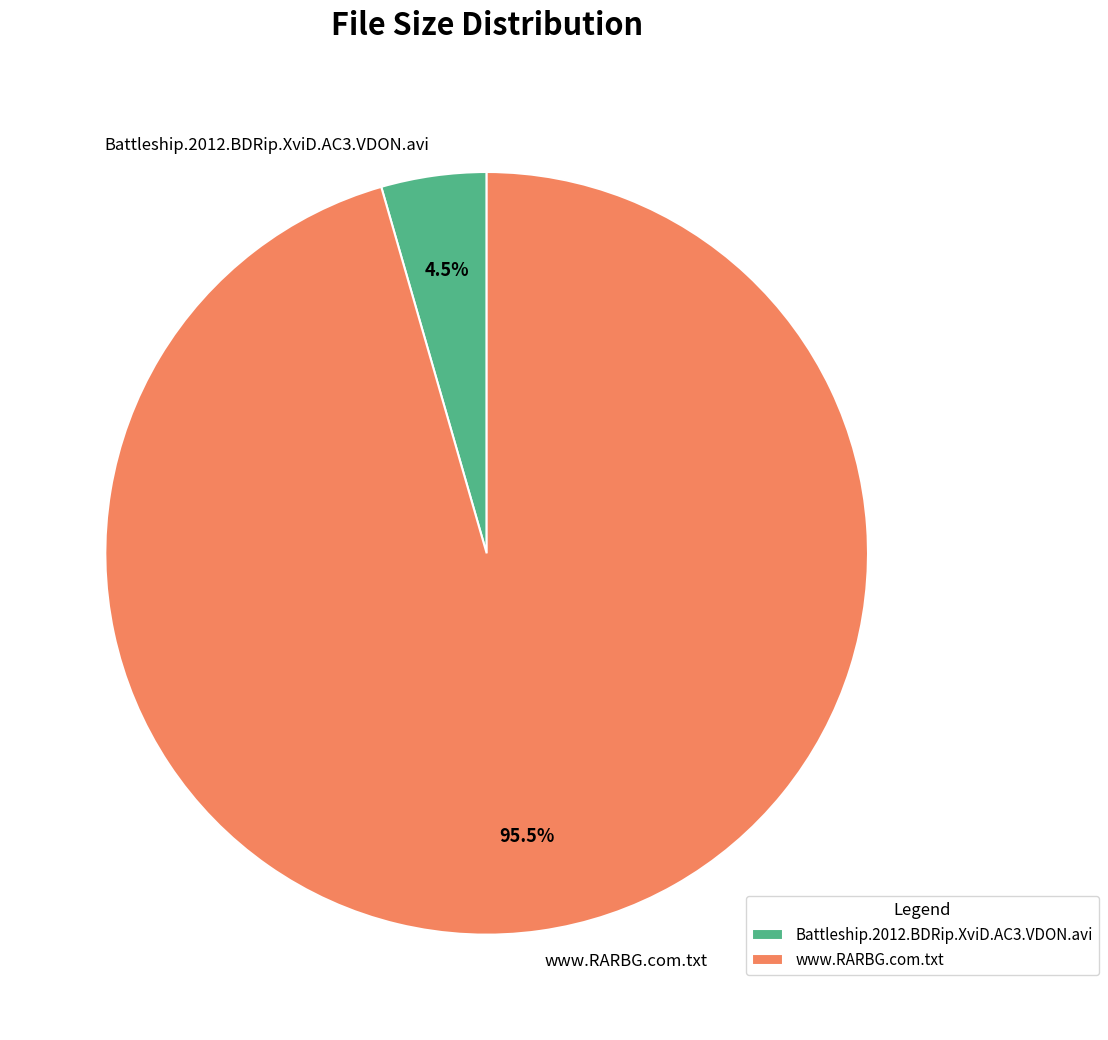

What is the largest slice in the pie chart?

www.RARBG.com.txt